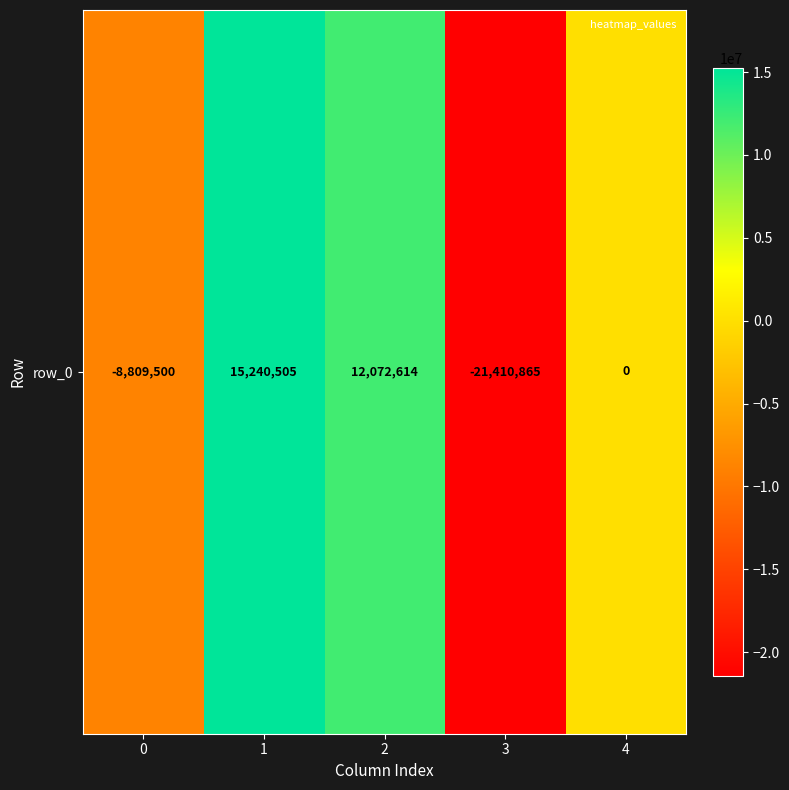

Reading right to left, list all the values displayed in this chart.

4=0	3=-21410865	2=12072614	1=15240505	0=-8809500